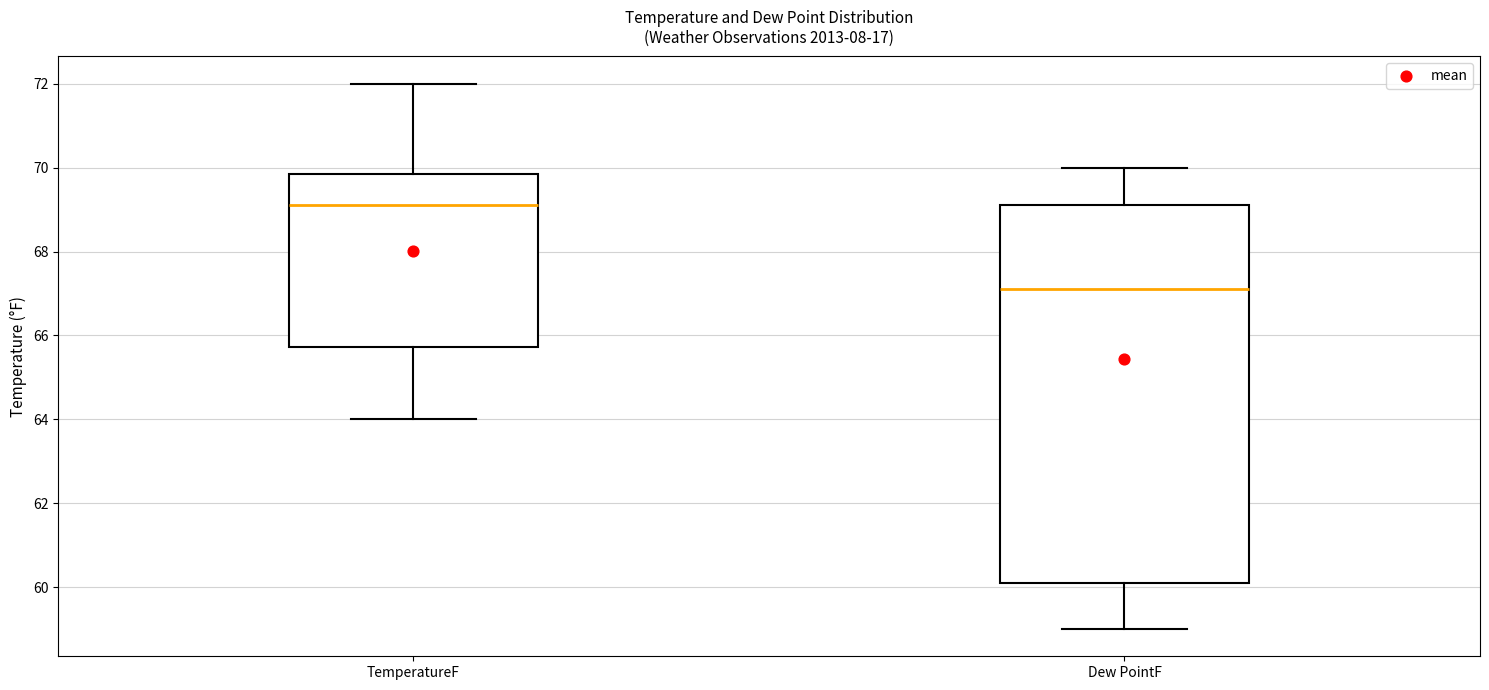

Where does the lower whisker of the box for TemperatureF end on the y-axis? The values are not printed on the chart, so give them approximately, as read against the axis.

64.0